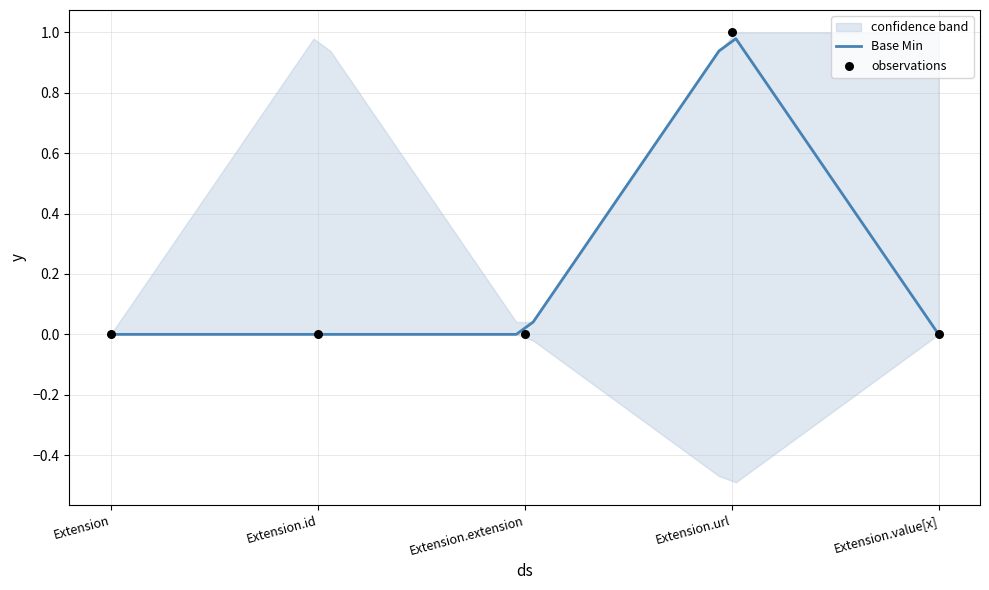

At which category is the sum across all series the highest?

Extension.url